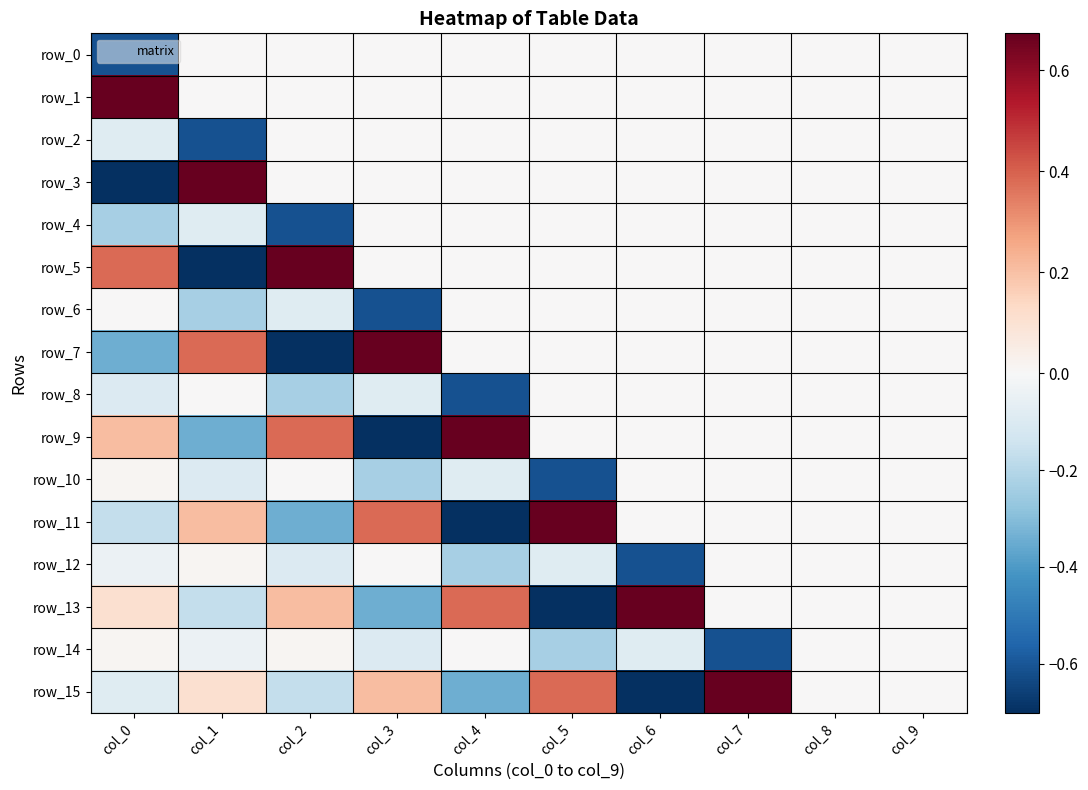

At which category is the sum across all series the highest?

col_7